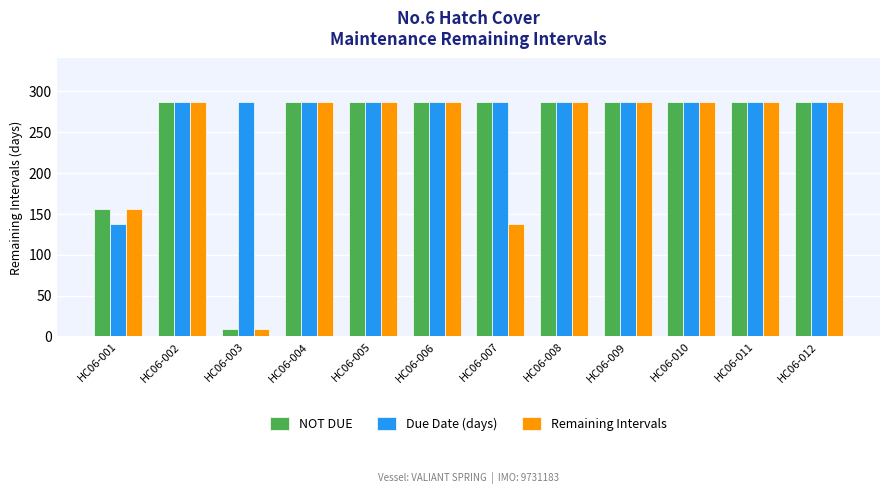

List the series in order of their overall mean, highest first.

Due Date (days), NOT DUE, Remaining Intervals